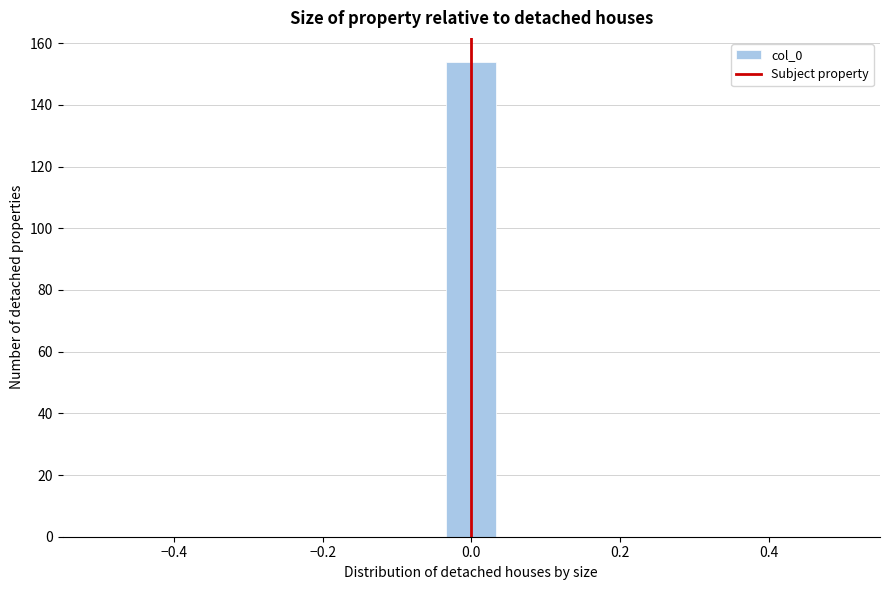

Around what value on the x-axis is the tallest bar? Give the approximate position of its centre, as read against the axis.

0.00